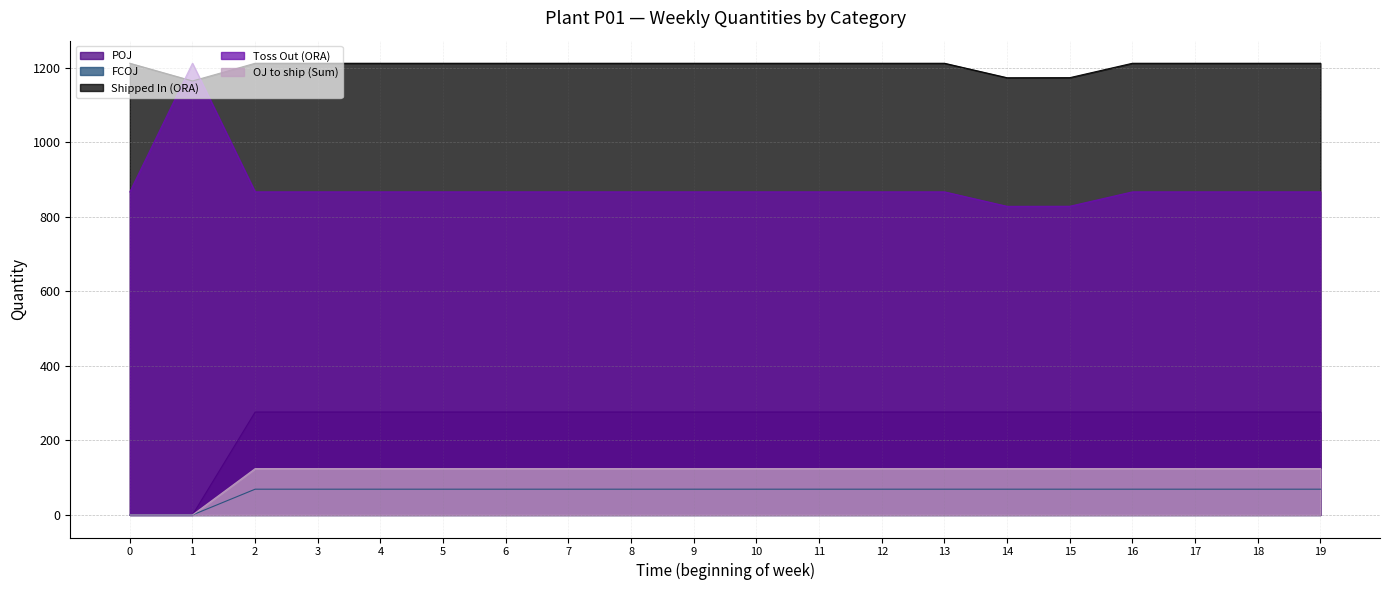

True or false: Toss Out (ORA) has a value of 311.9 at 7.

False